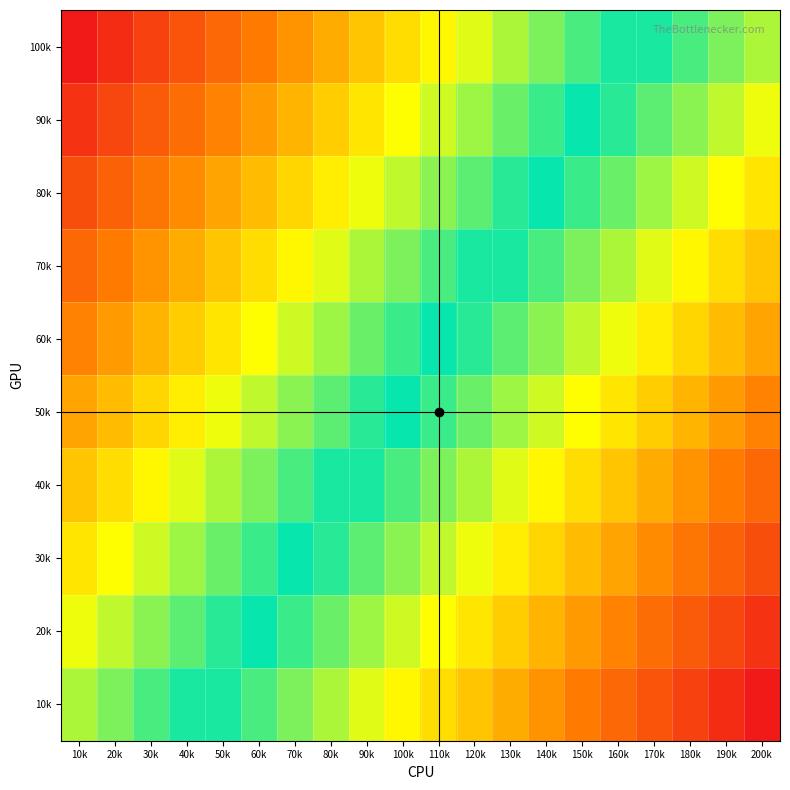

Which category has the lowest value across all series?

200k